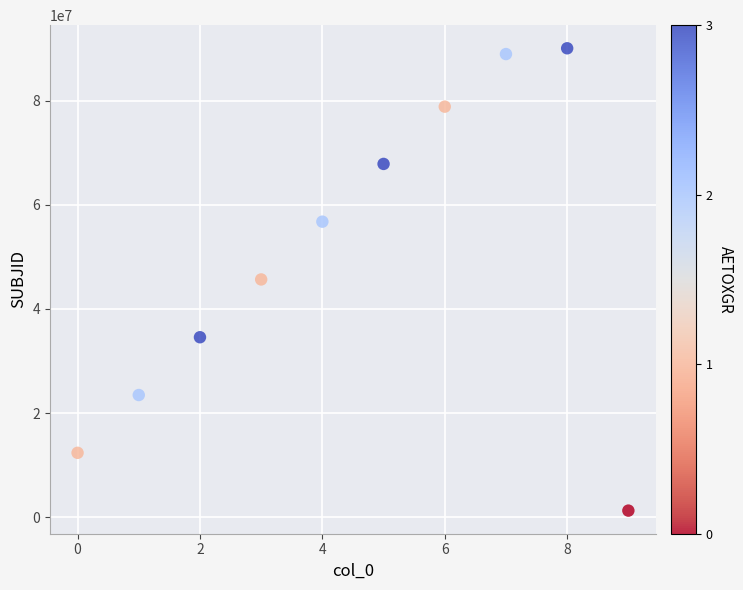

What is the average Y value?

50000000